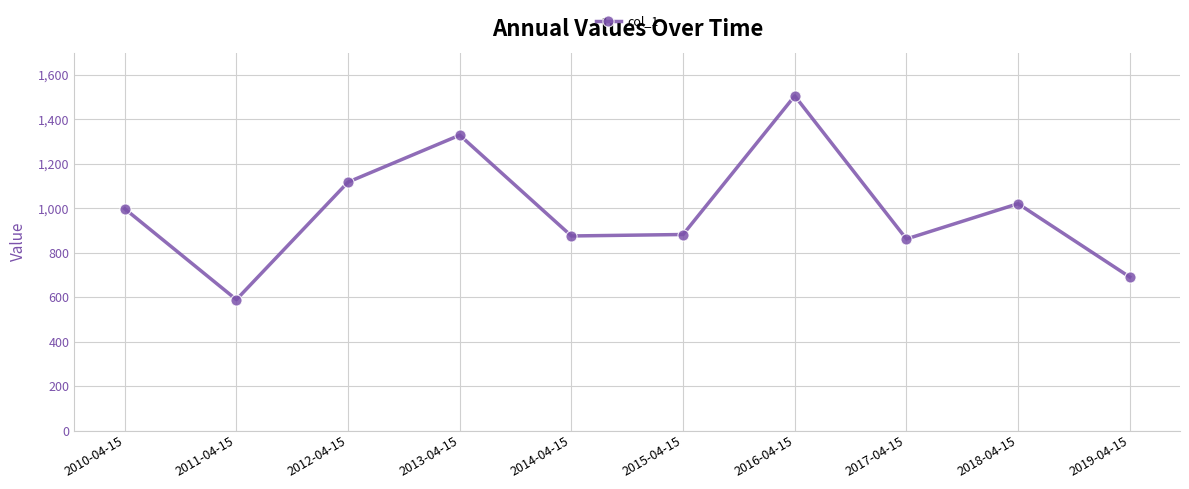

At which category does the data reach its first local peak?

2013-04-15